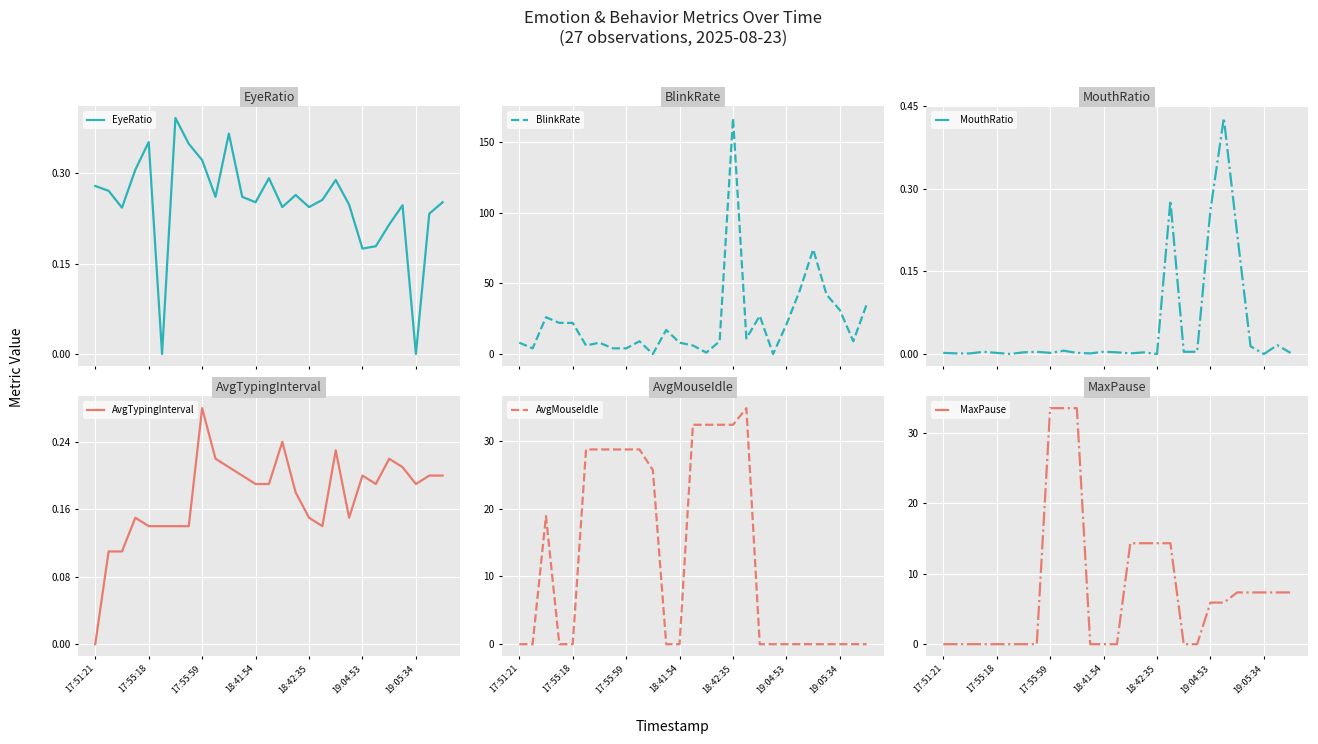

What is the maximum value for MouthRatio?

0.4